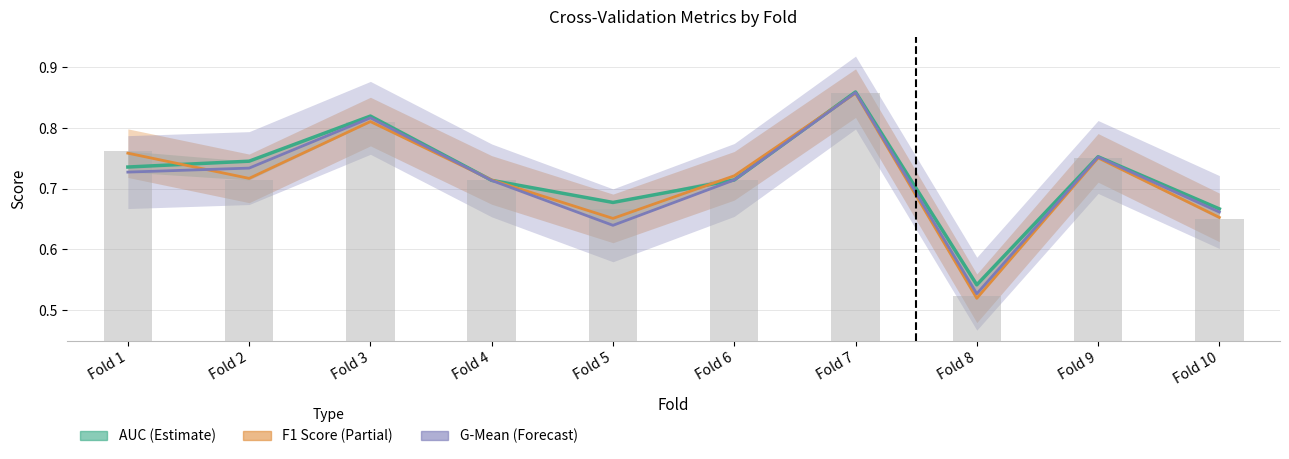

Count the number of categories in the chart.

10